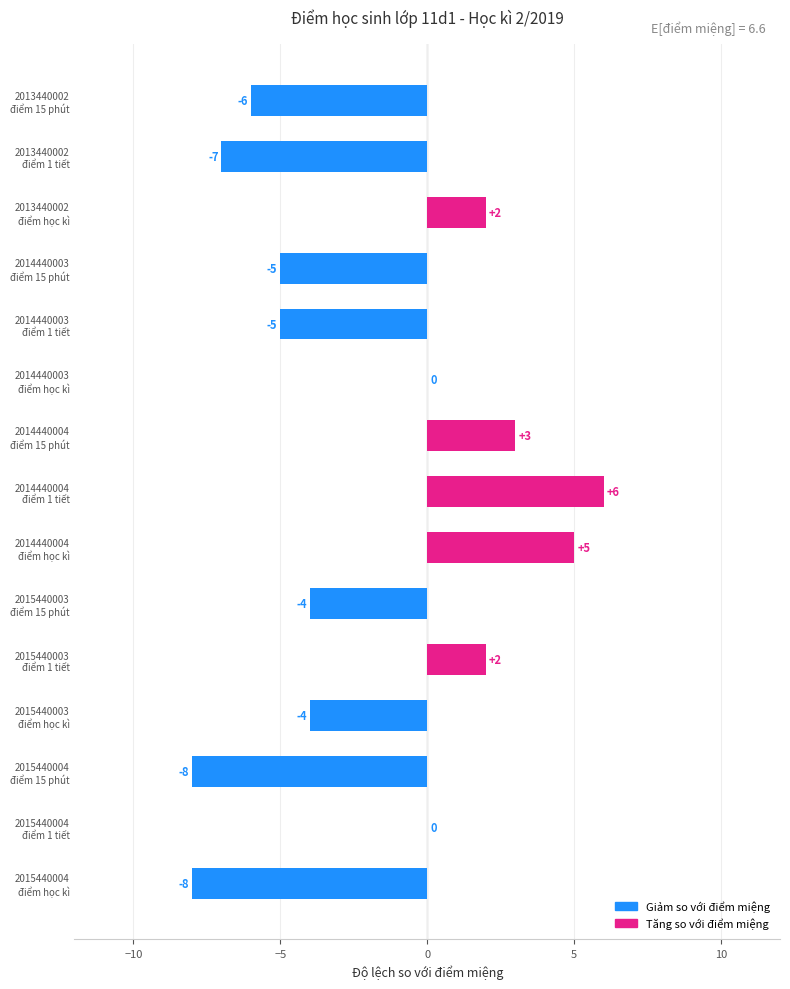

What is the sum of all values?

-29